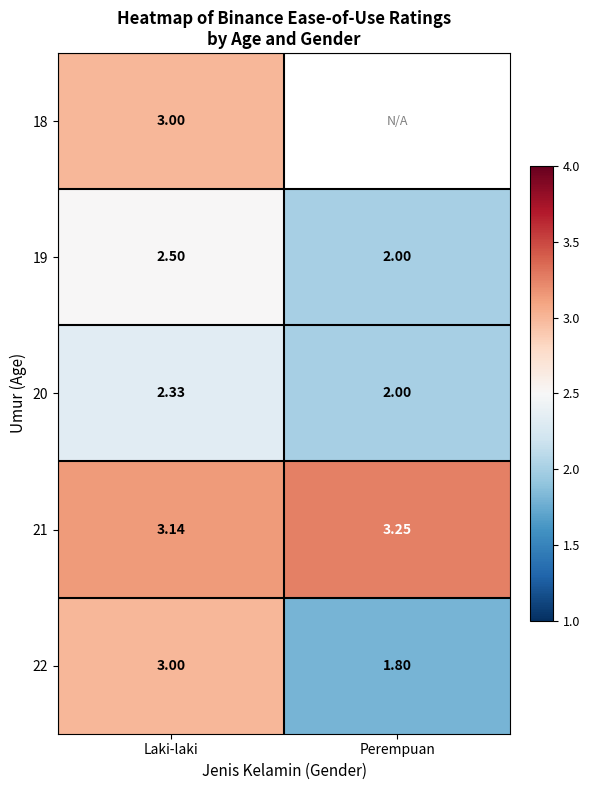

At how many categories does at least one series exceed 2?

2